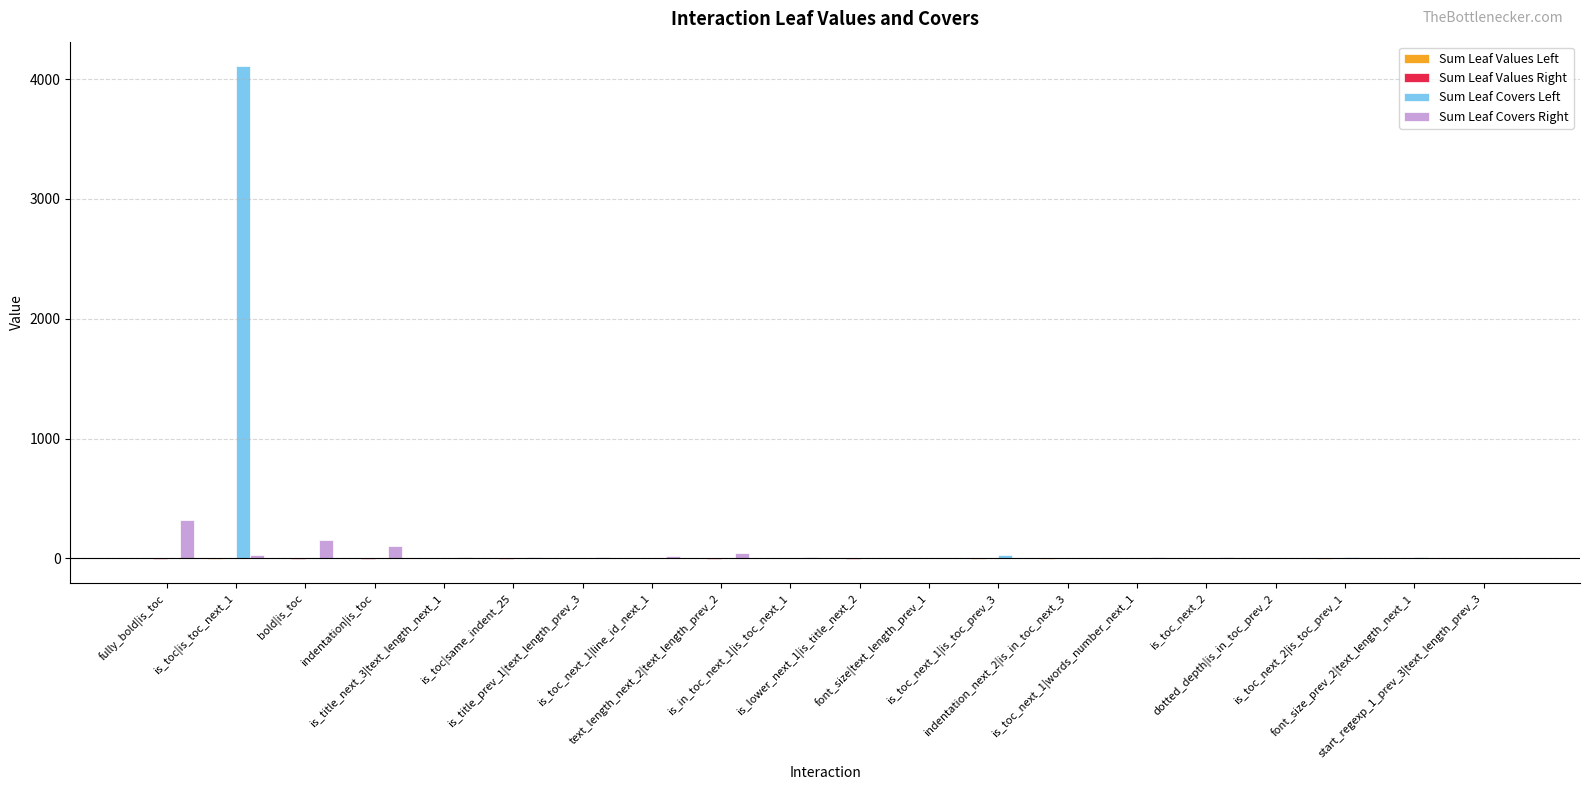

Which series changed the most between is_toc|is_toc_next_1 and is_toc_next_1|is_toc_prev_3?

Sum Leaf Covers Left